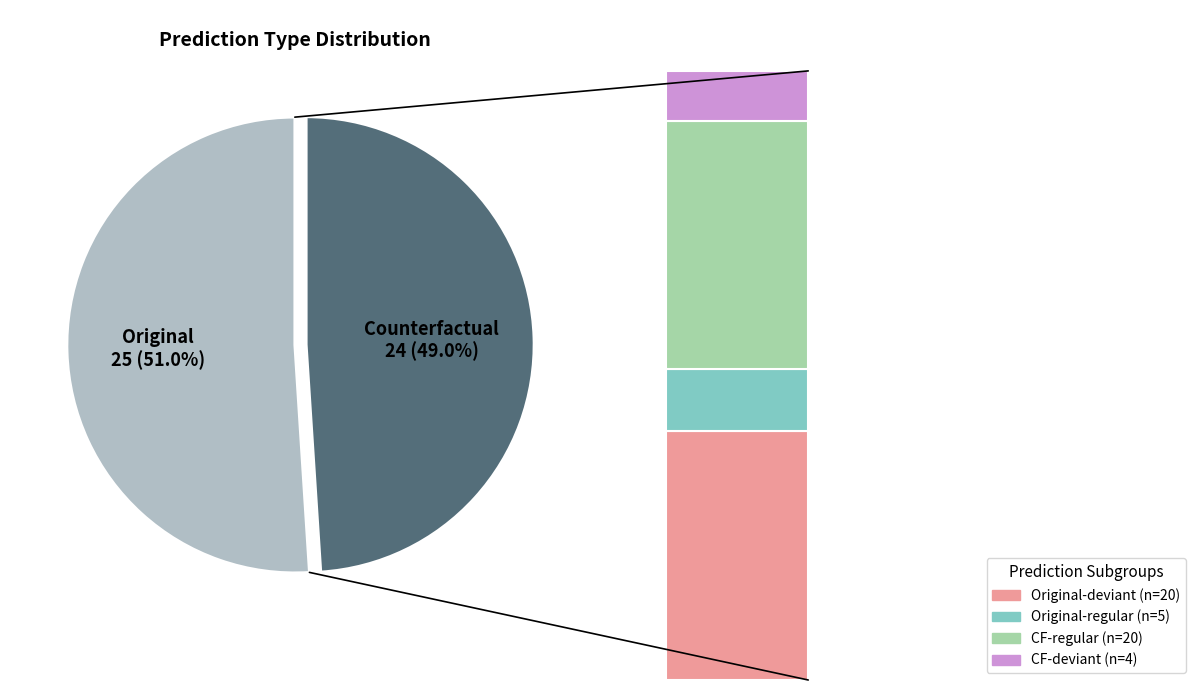

Is it true that Original is 66% of the pie?

False